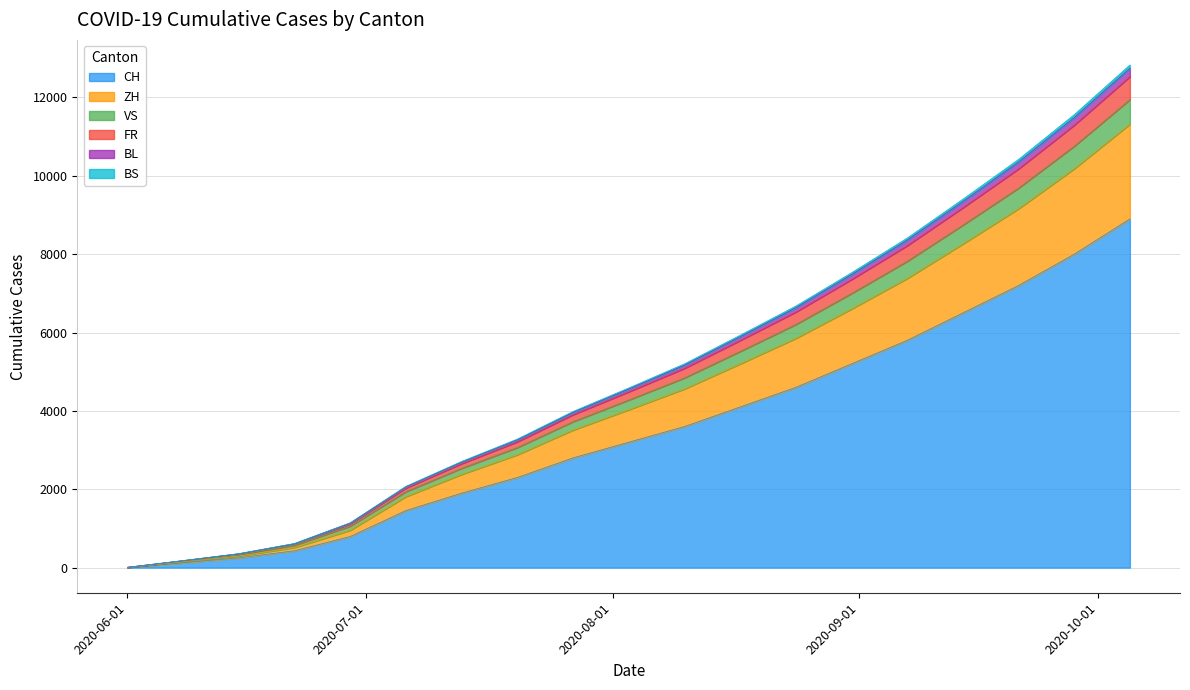

What value does the VS series have at 2020-10-01, to the nearest 50?

1100